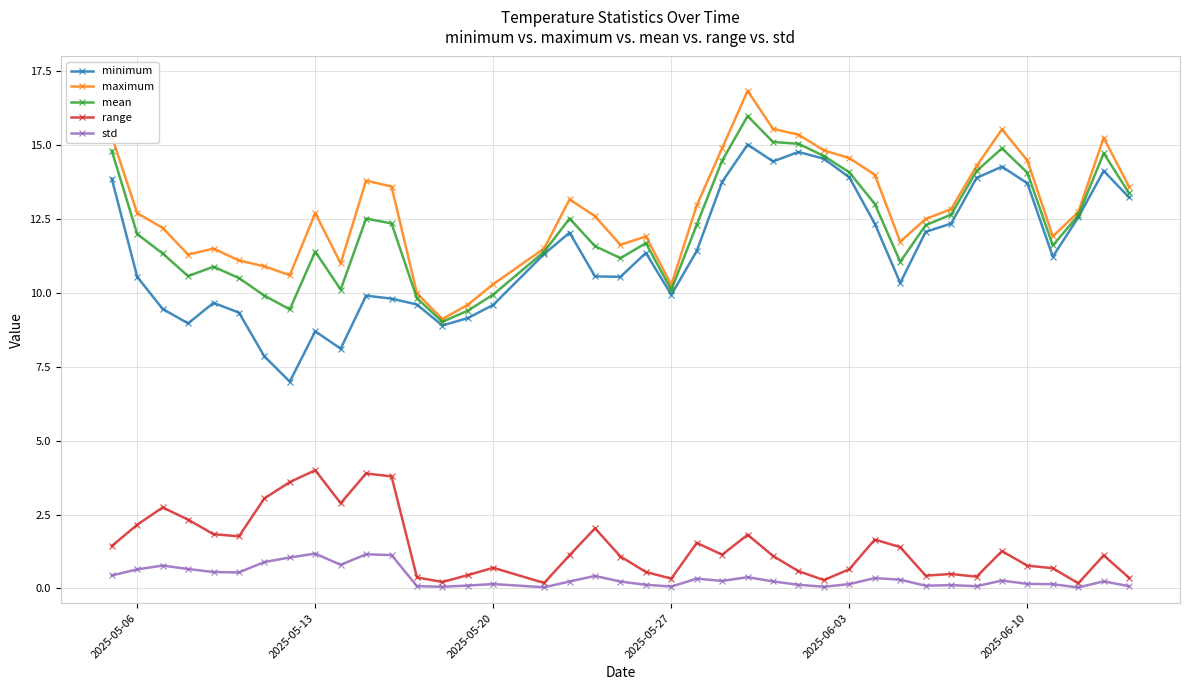

Is this an area chart (filled region under the line)?

No